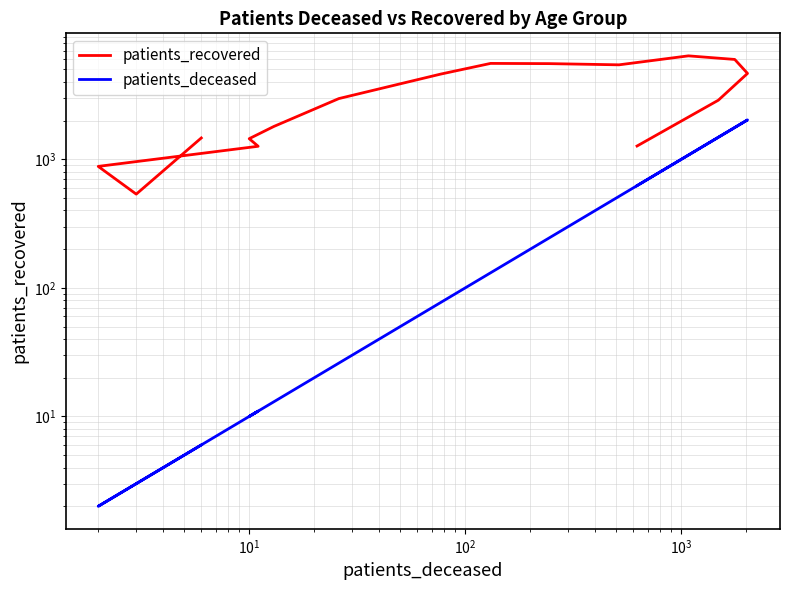

True or false: patients_recovered has more than 1 points higher than both neighbors.

True